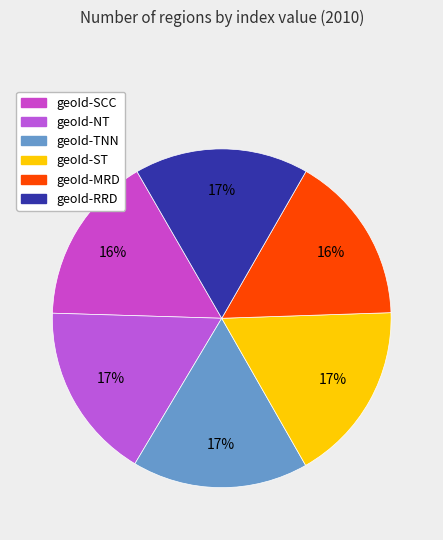

To the nearest percent, what is the average slice percentage?

17%